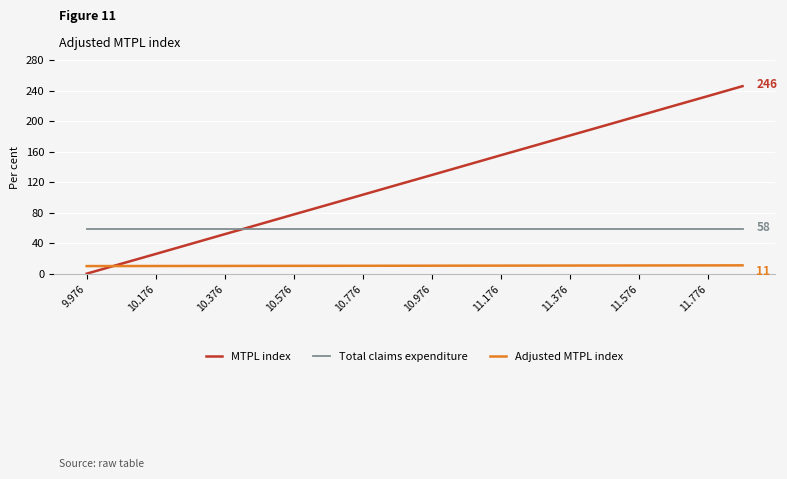

What is the lowest value of the Total claims expenditure series?

58.5